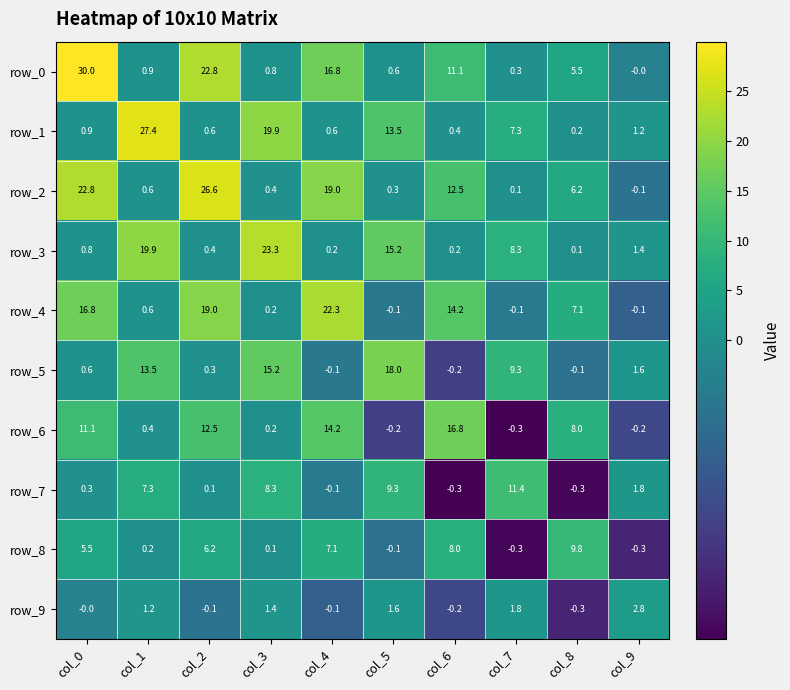

How many data points in row_0 are less than 5?

5